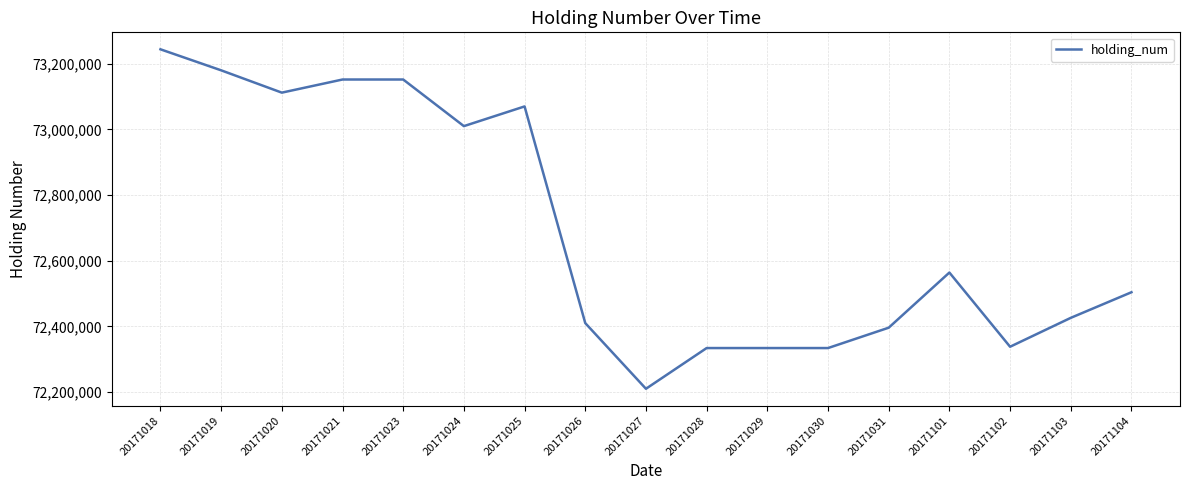

At which category does the chart reach its peak across all series?

20171018